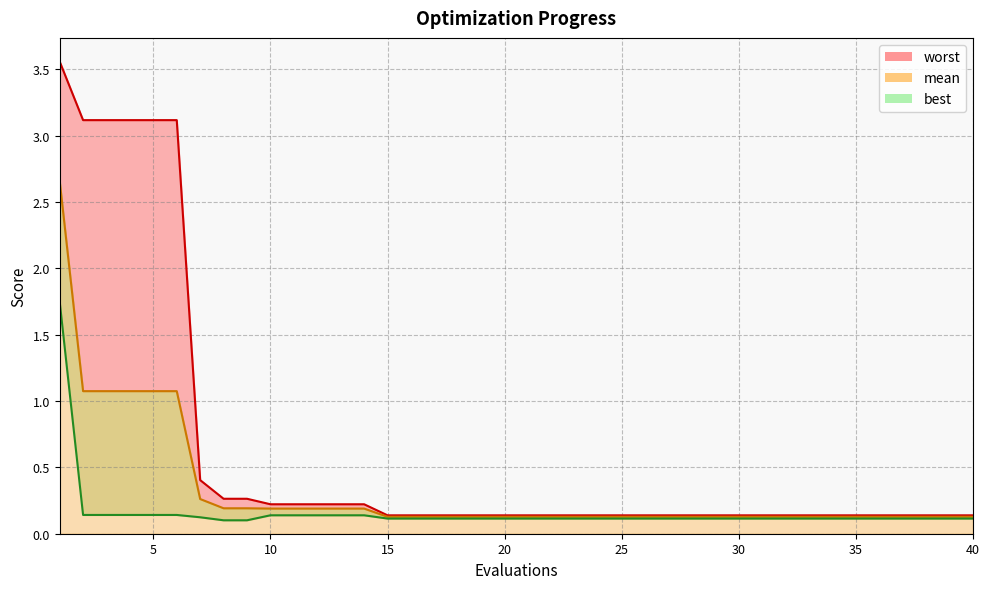

True or false: mean and best intersect in this chart.

False